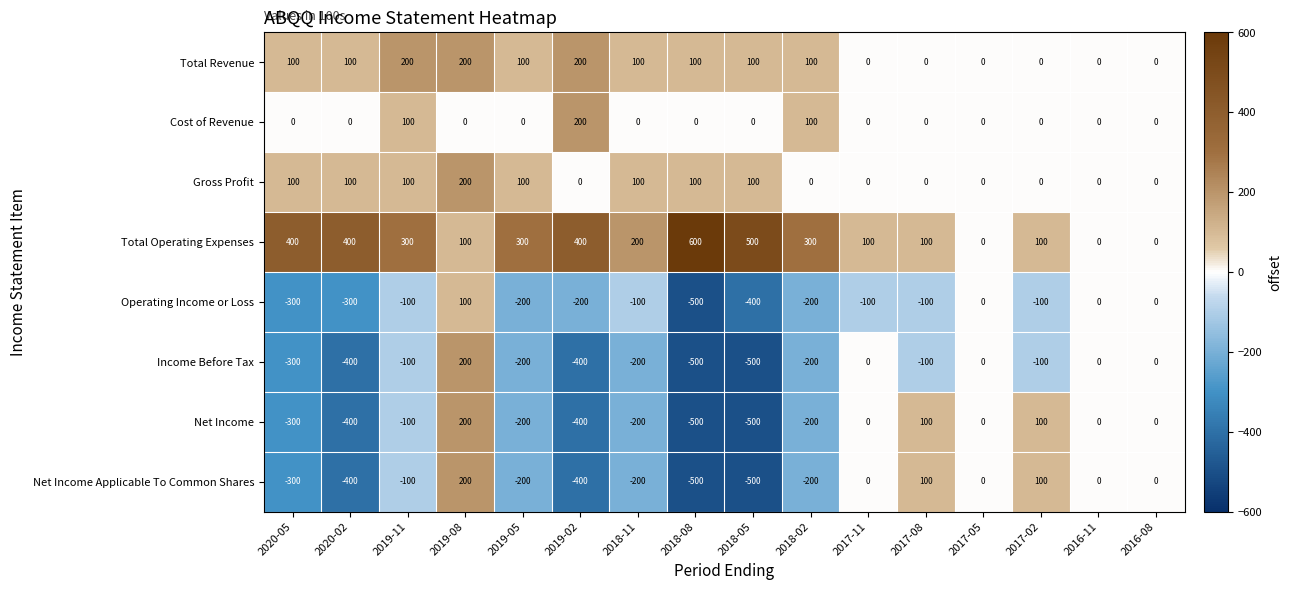

What is the spread (max minus min) of values at 2019-11?

400